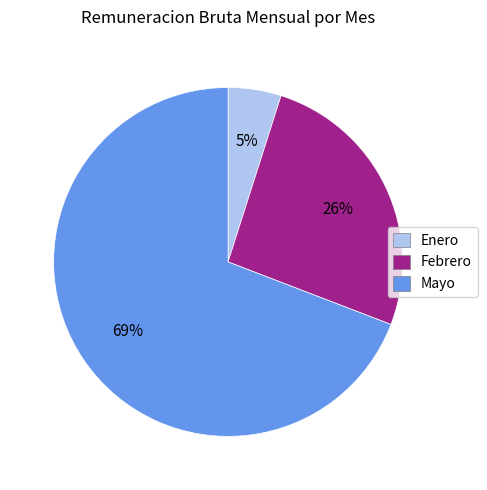

True or false: Enero accounts for 5% of the total.

True